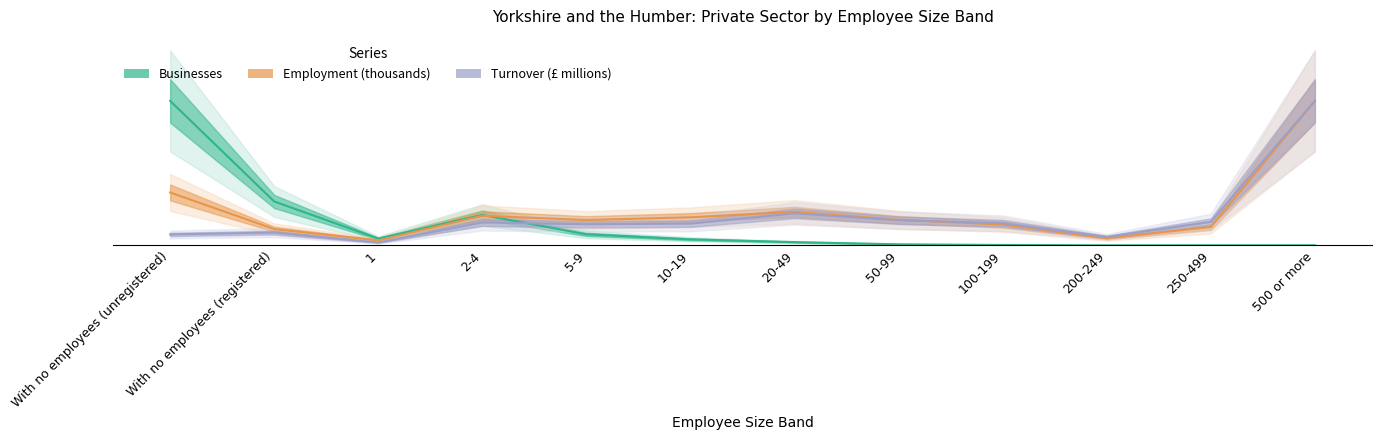

At which category is the sum across all series the highest?

500 or more